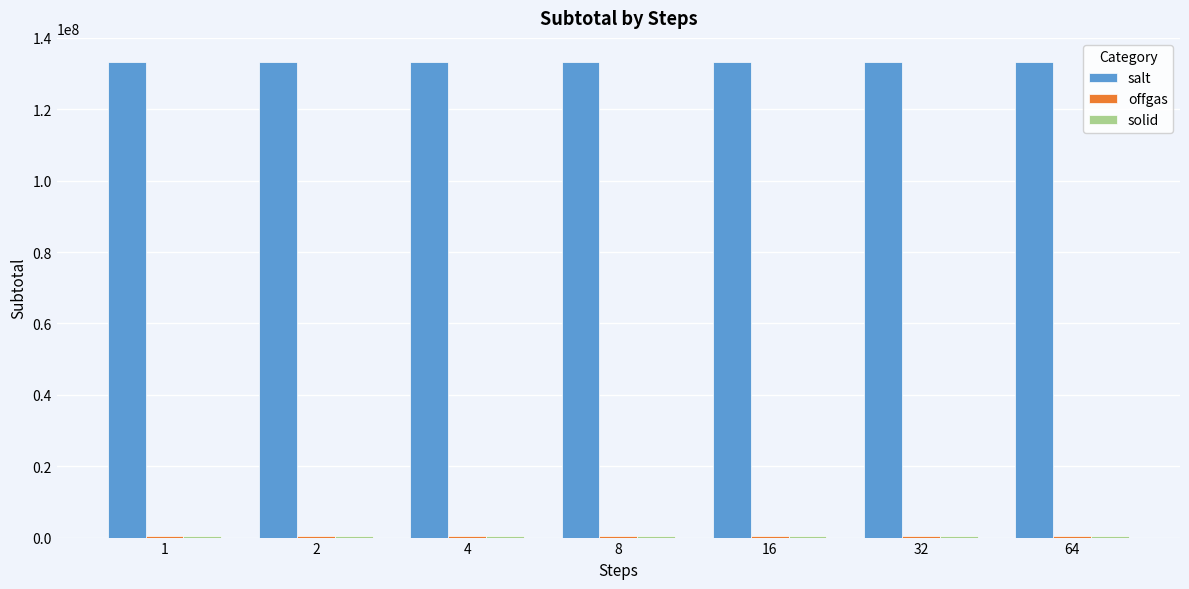

Which series has the largest total across all categories?

salt